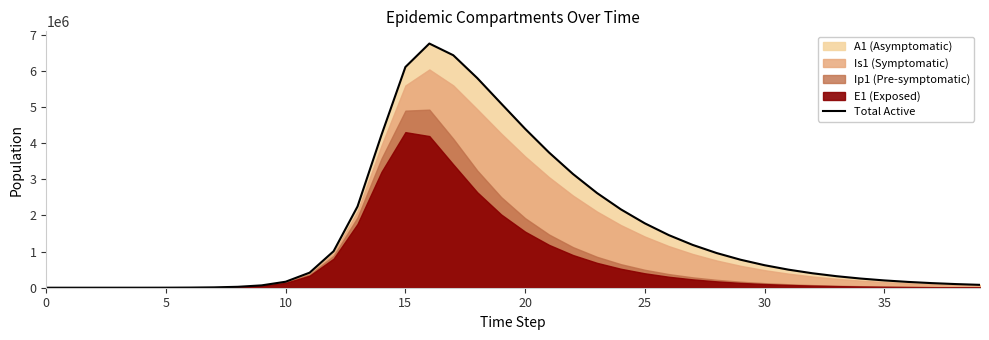

What is the difference between the maximum and second lowest values?

6752753.7